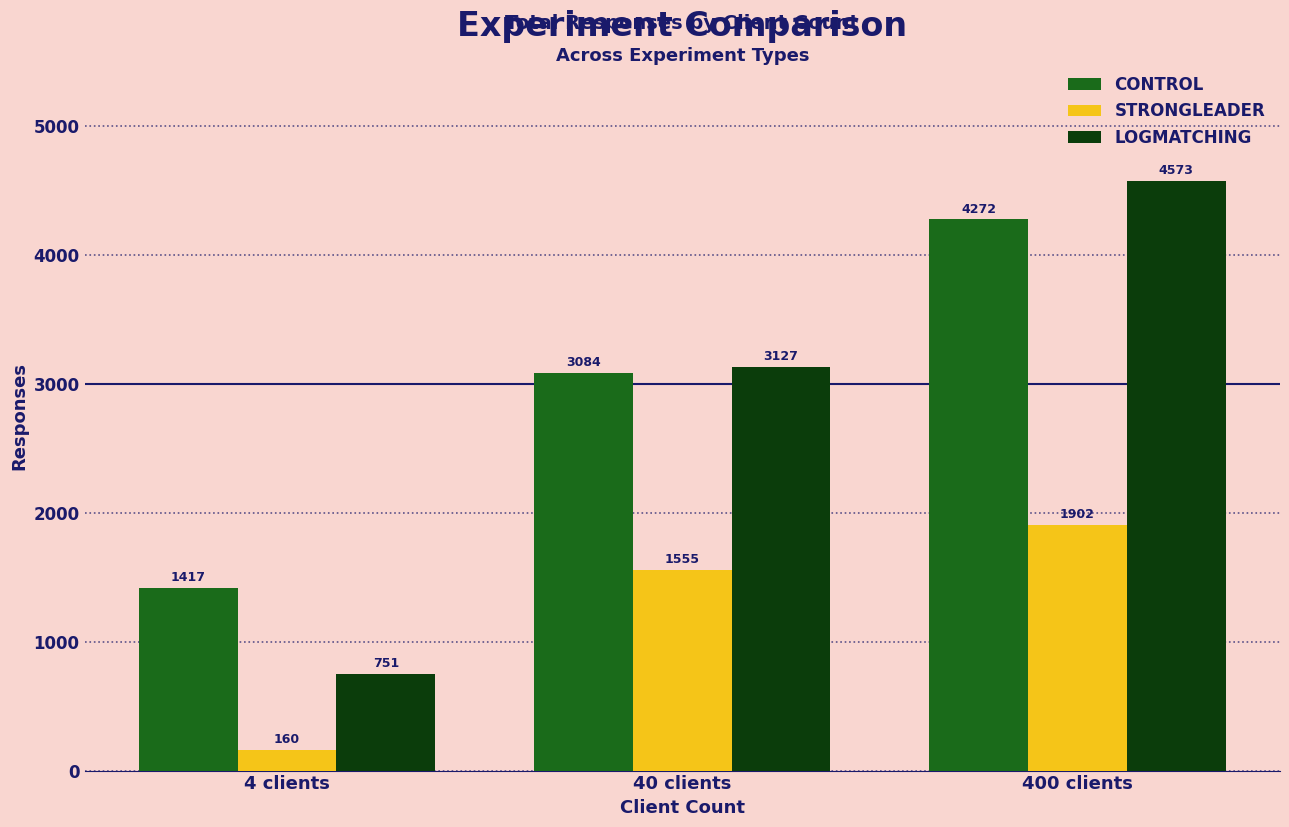

List the labels in order of STRONGLEADER value, smallest first.

4 clients, 40 clients, 400 clients